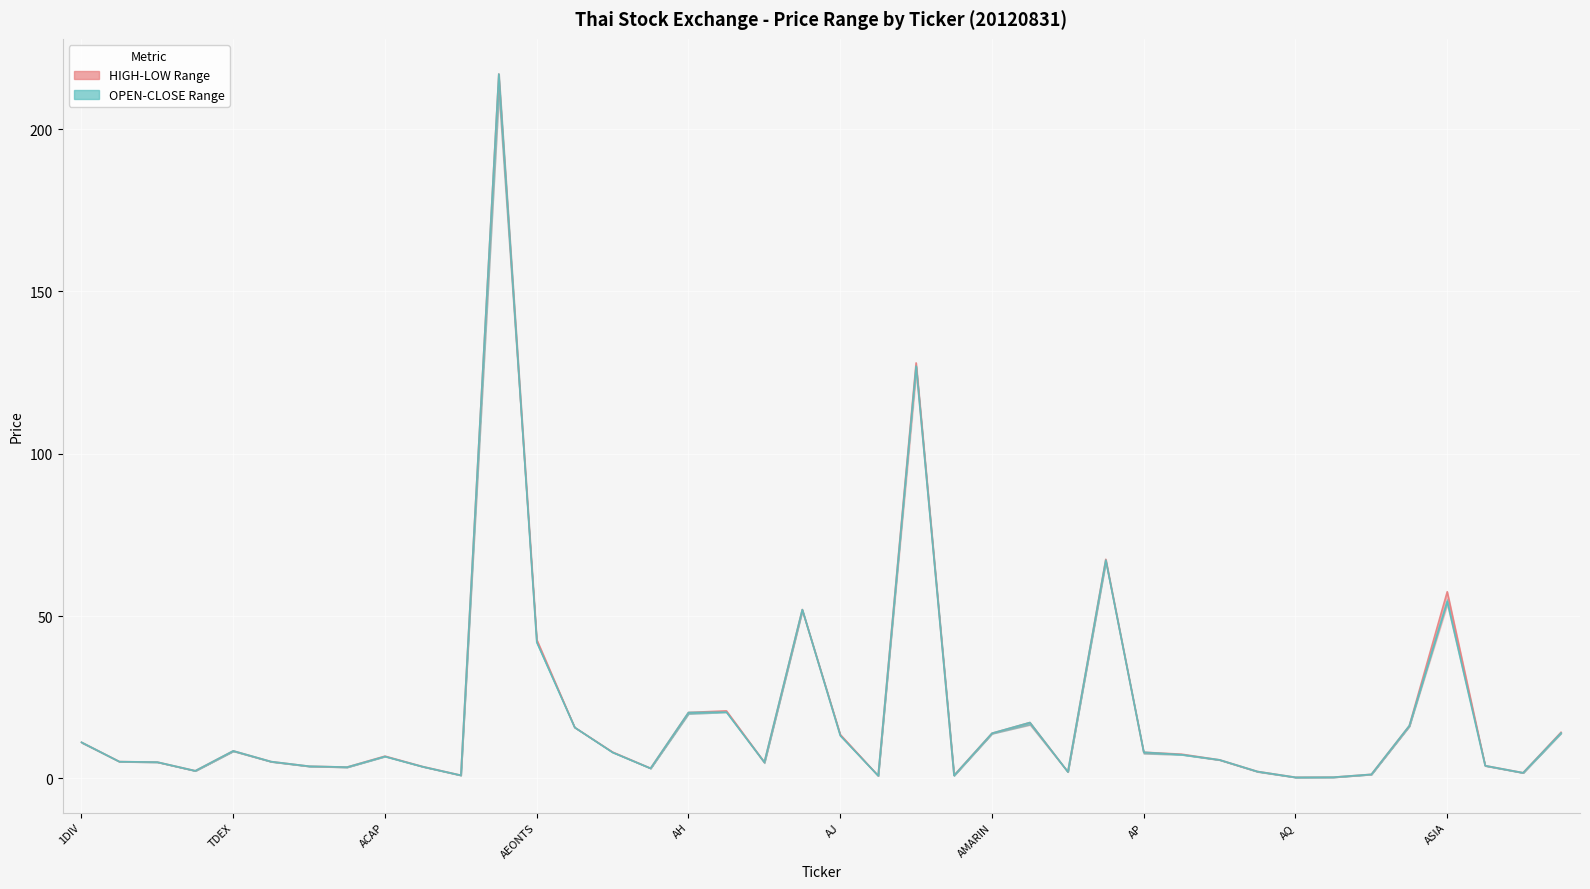

True or false: CLOSE has more than 0 interior local peaks.

True